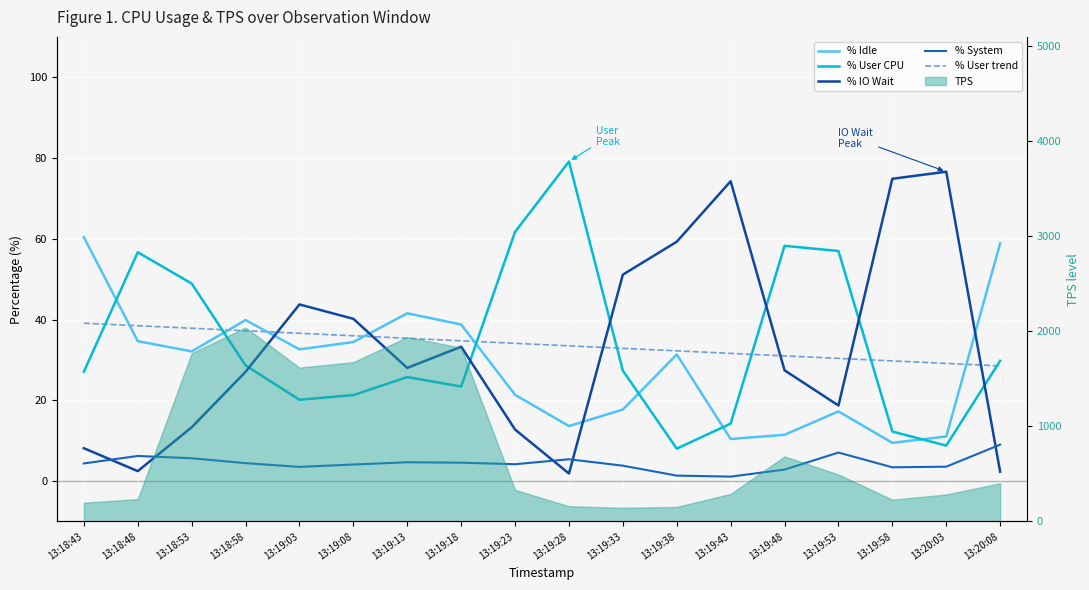

Which series ends up on top after the final intersection of % IO Wait and % System?

% System